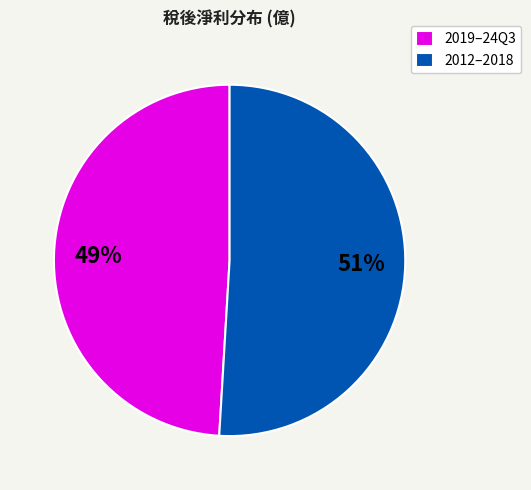

Is the sum of 2012–2018 and 2019–24Q3 greater than half?

Yes